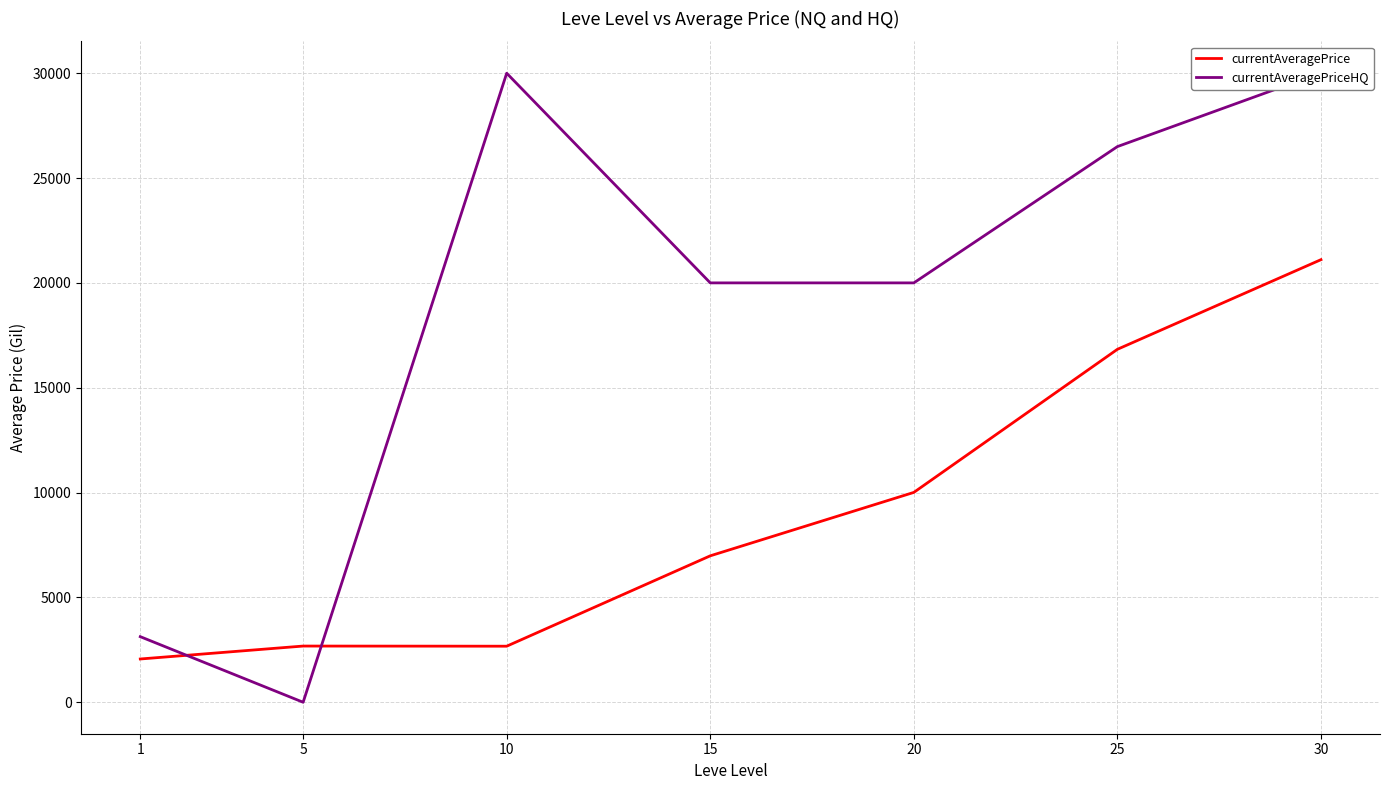

The value of currentAveragePriceHQ at 1 is 3128.0. True or false?

True